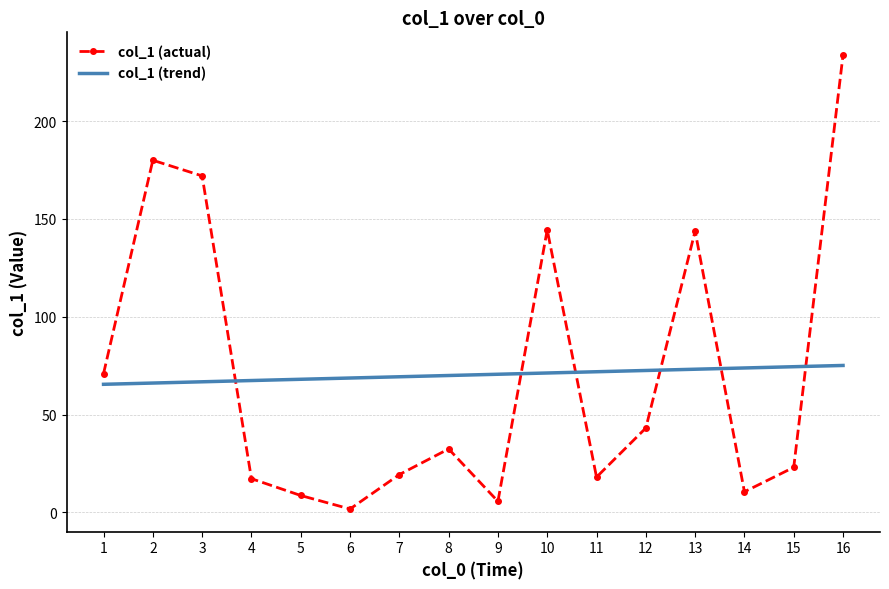

The col_1 (actual) series shows 326.4 at 16. True or false?

False